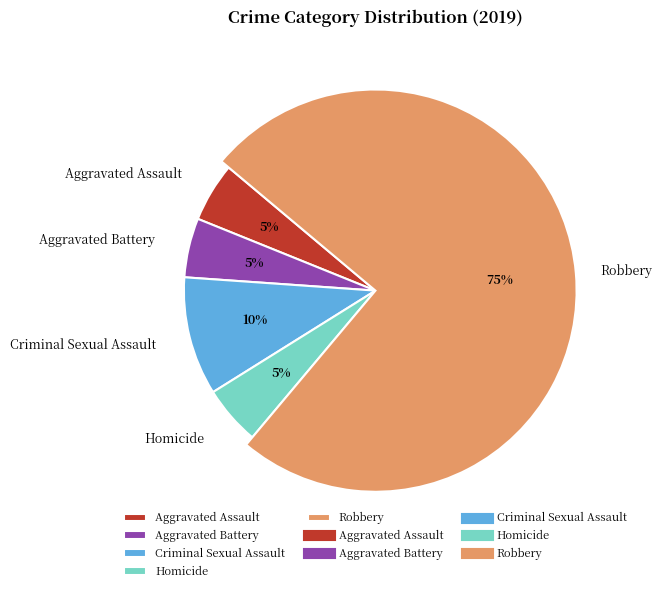

How many slices are in this pie chart?

5